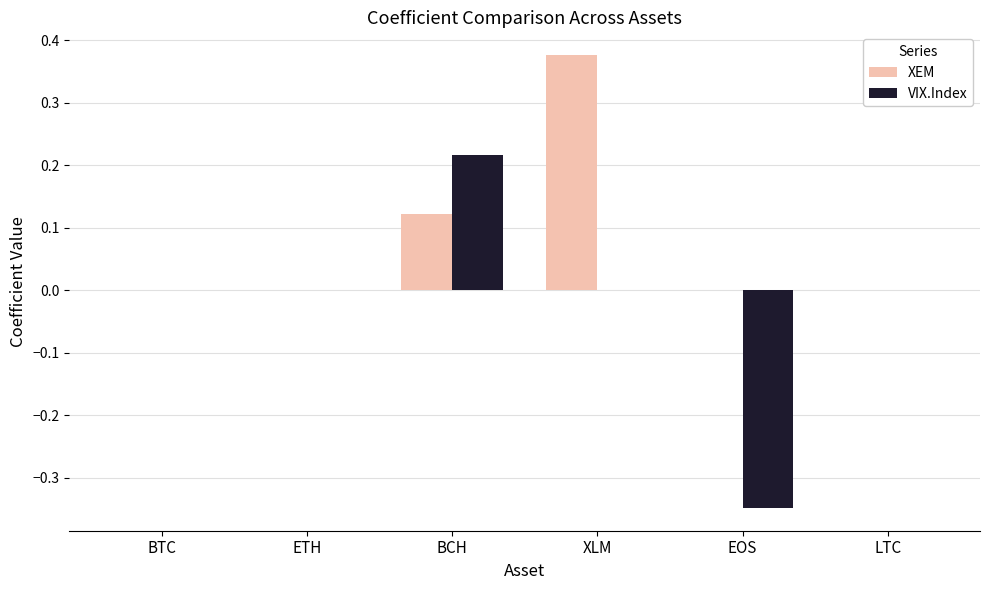

Is it true that VIX.Index equals 0.4 at BTC?

False